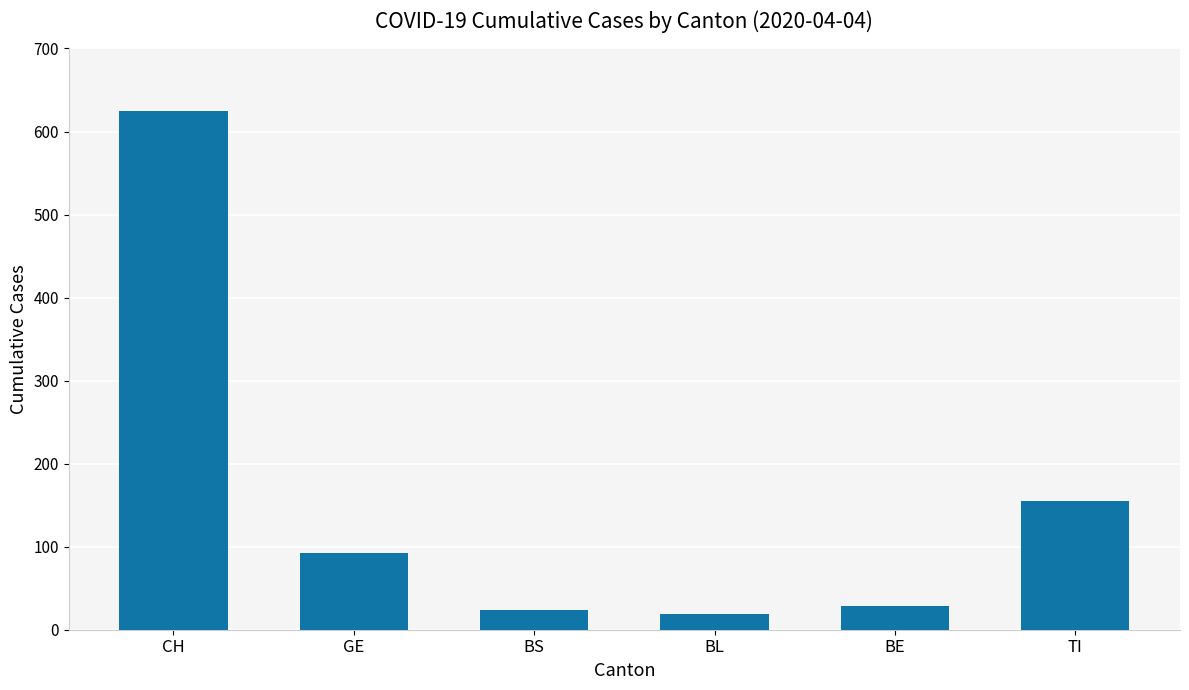

Reading left to right, transcribe all the data shown in this chart.

CH=625	GE=92	BS=24	BL=19	BE=28	TI=155